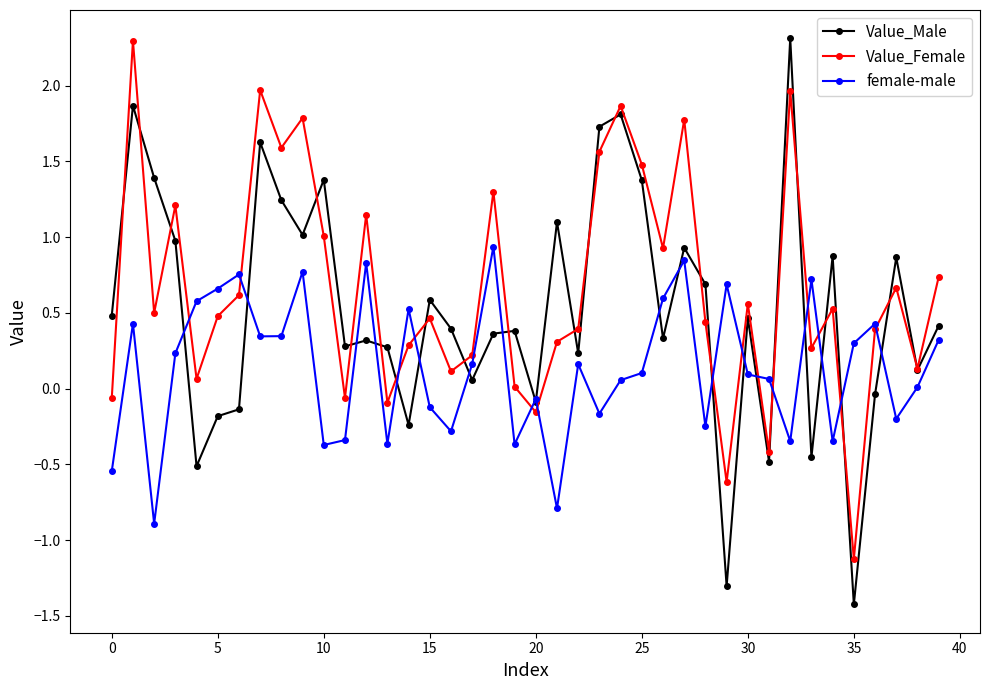

List the series in order of their overall mean, lowest first.

female-male, Value_Male, Value_Female